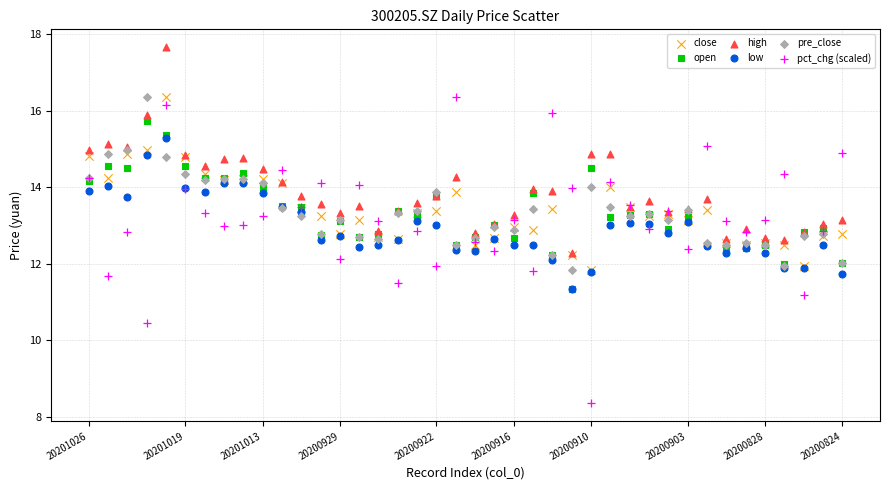

What are all the series names shown in the legend?

close, open, high, low, pre_close, pct_chg (scaled)